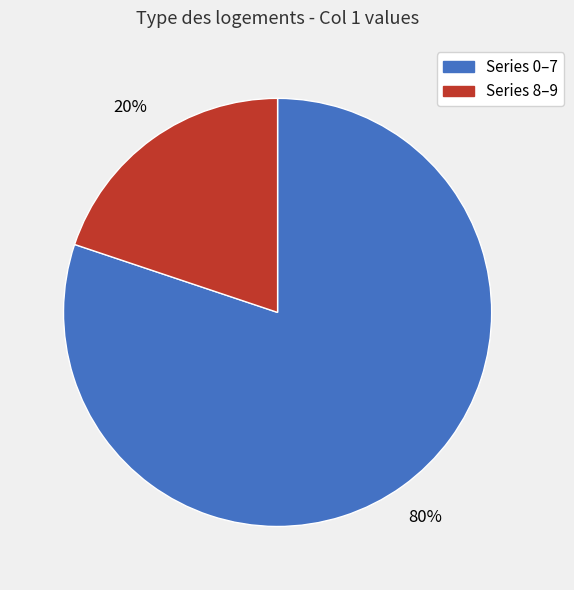

Is there any slice that represents more than half of the pie?

Yes